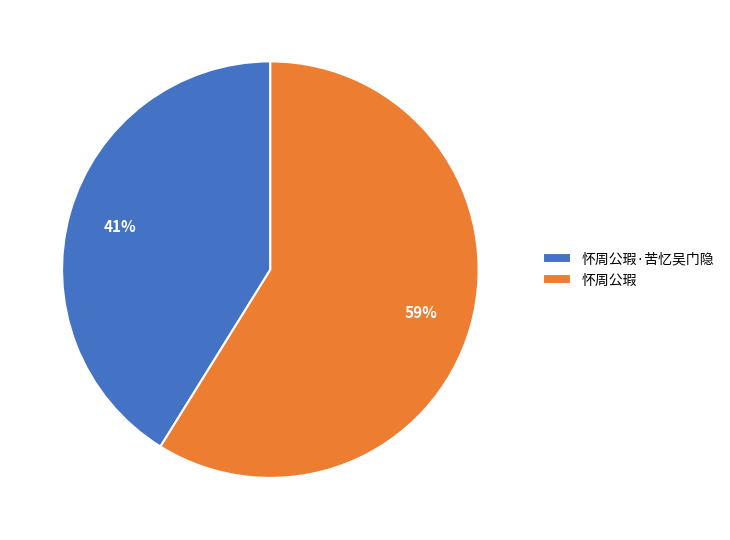

True or false: 怀周公瑕 accounts for 59% of the total.

True